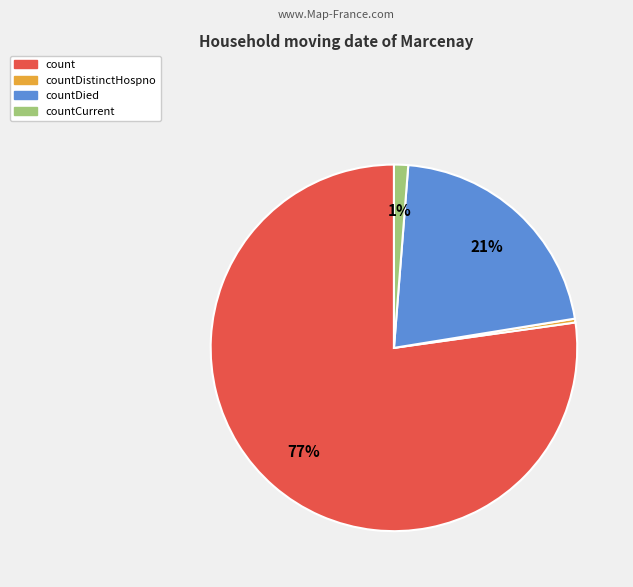

To the nearest percent, what is the average slice percentage?

25%